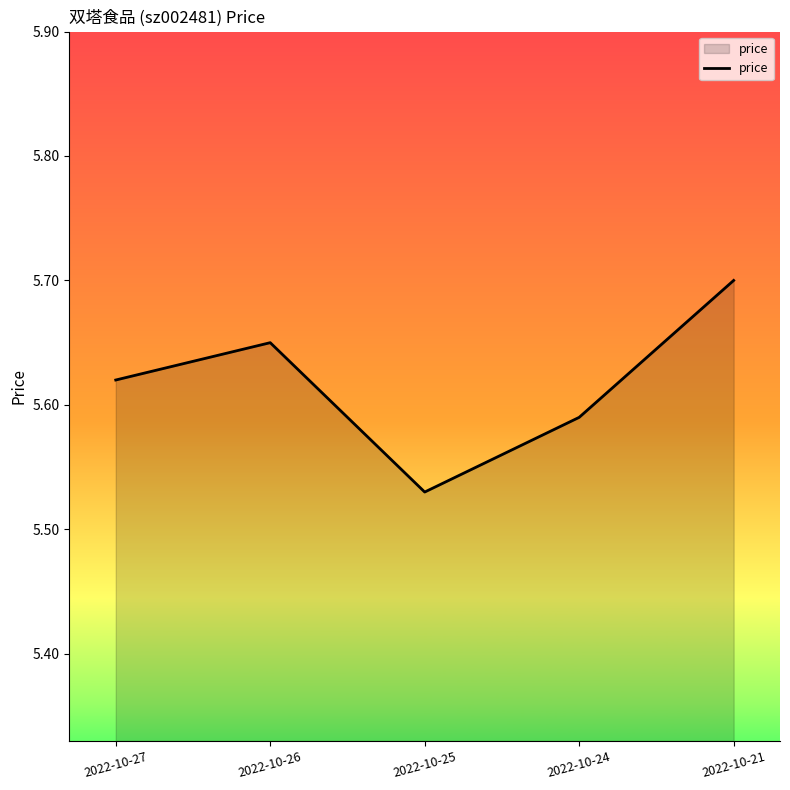

Does the chart display data point markers on the line(s)?

No